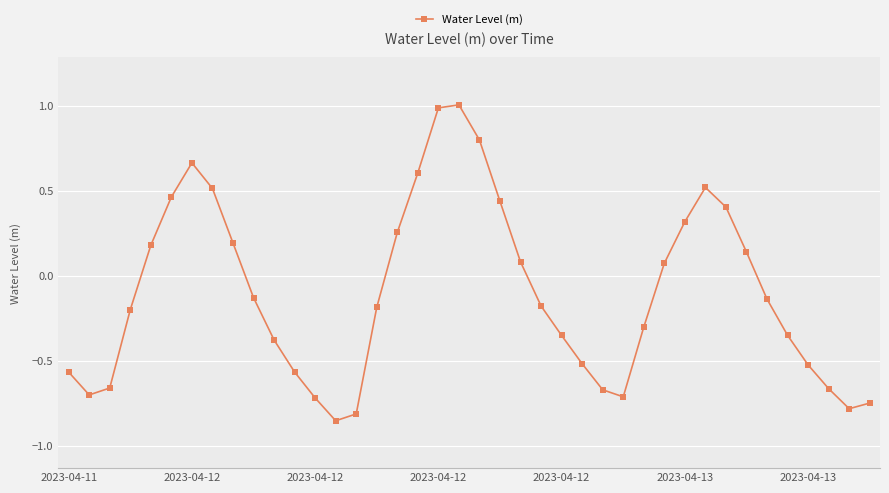

What is the difference between the maximum and minimum values?

1.9